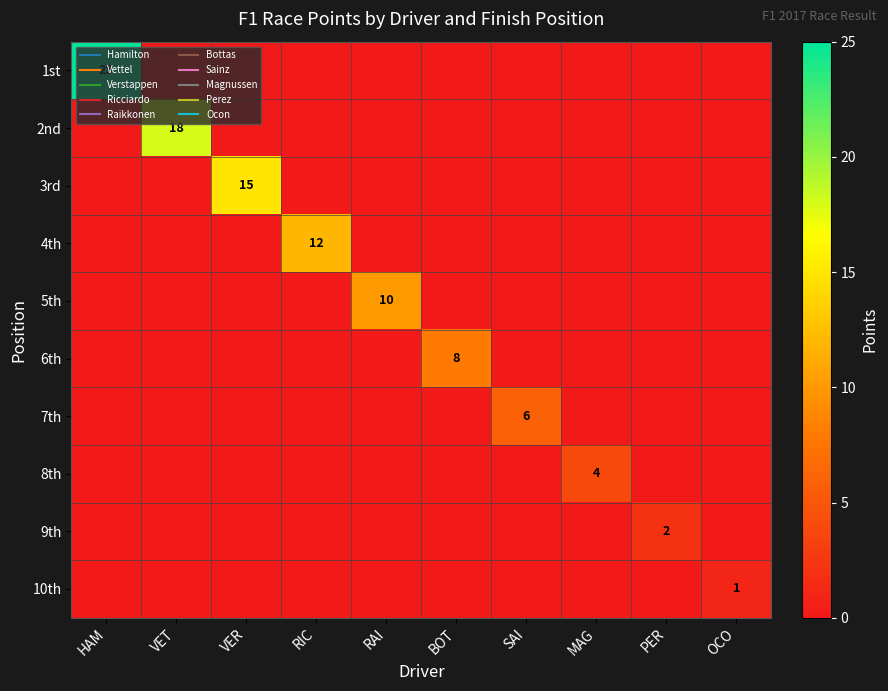

What is the sum of all 5th values?

10